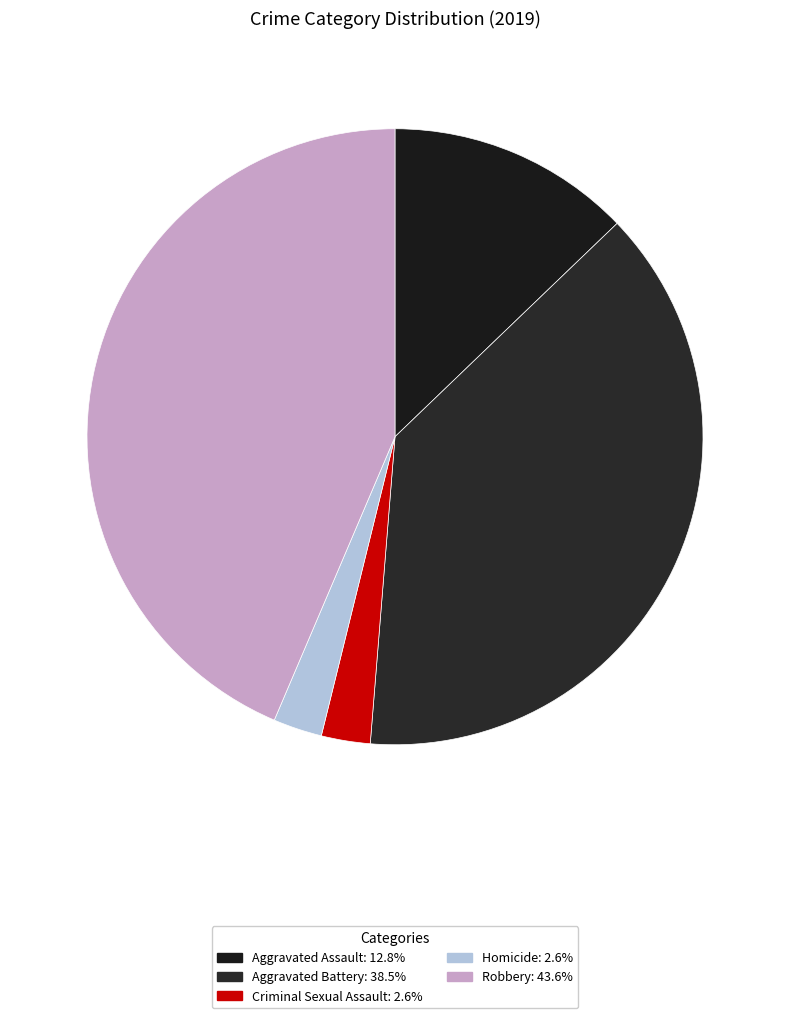

To the nearest percent, what portion does Criminal Sexual Assault represent?

3%